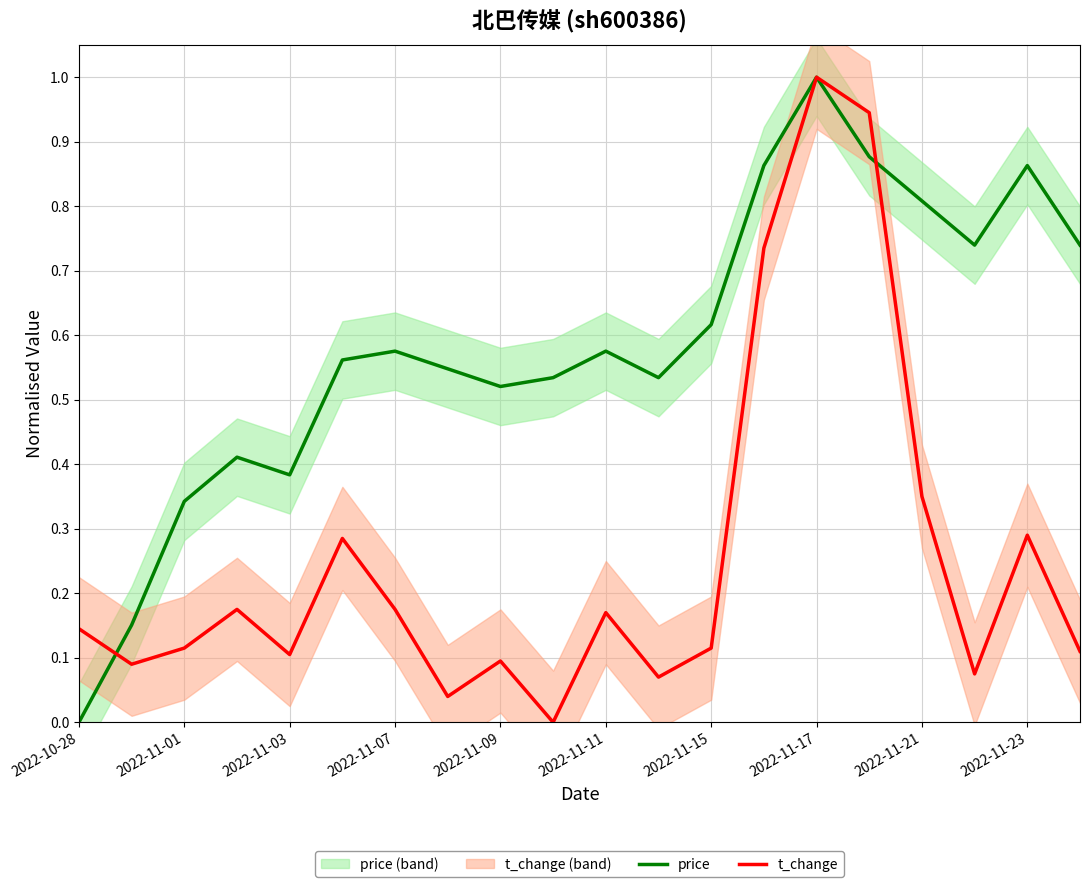

What are all the series names shown in the legend?

price, t_change